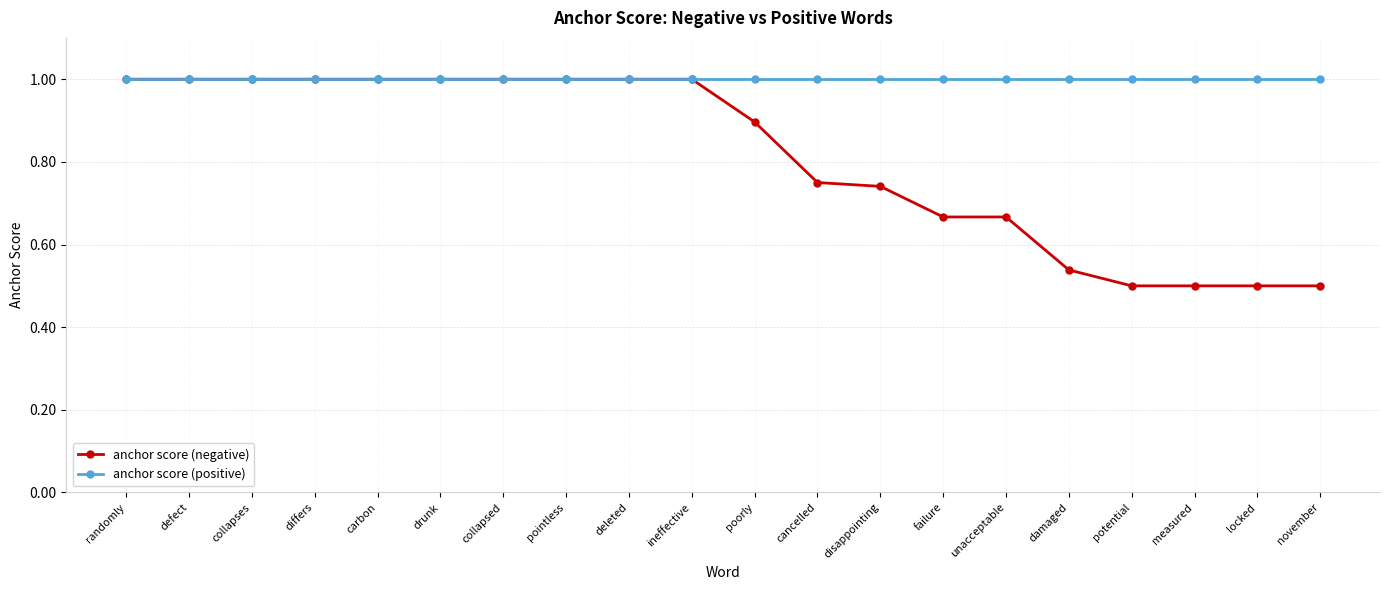

What are all the series names shown in the legend?

anchor score (negative), anchor score (positive)